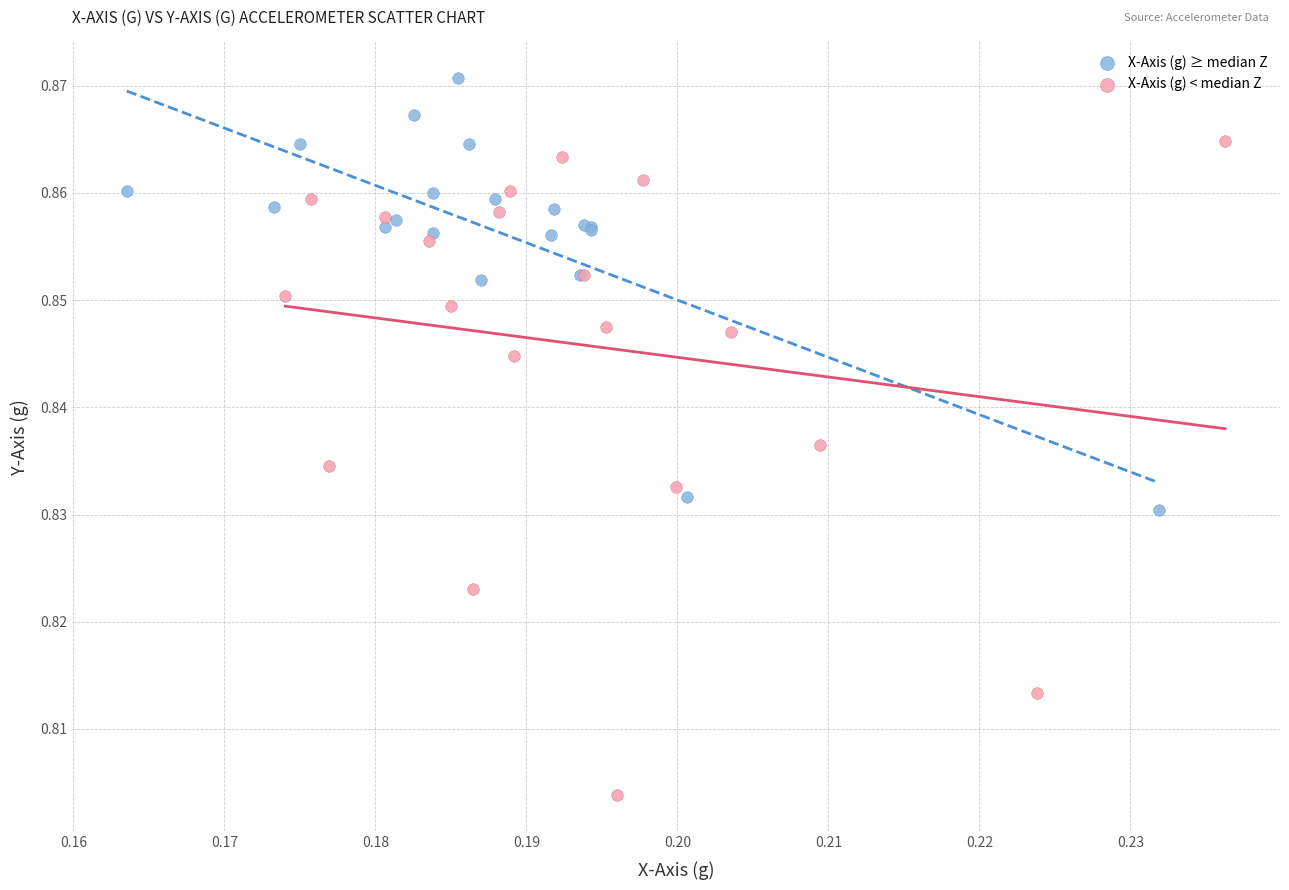

Which series contains the highest Y value?

X-Axis (g) ≥ median Z